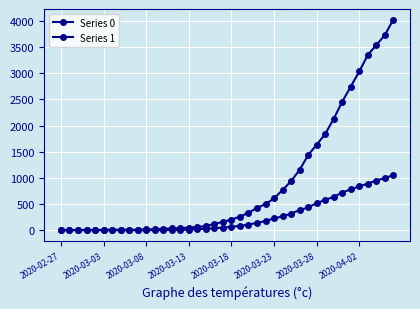

Is this an area chart (filled region under the line)?

No